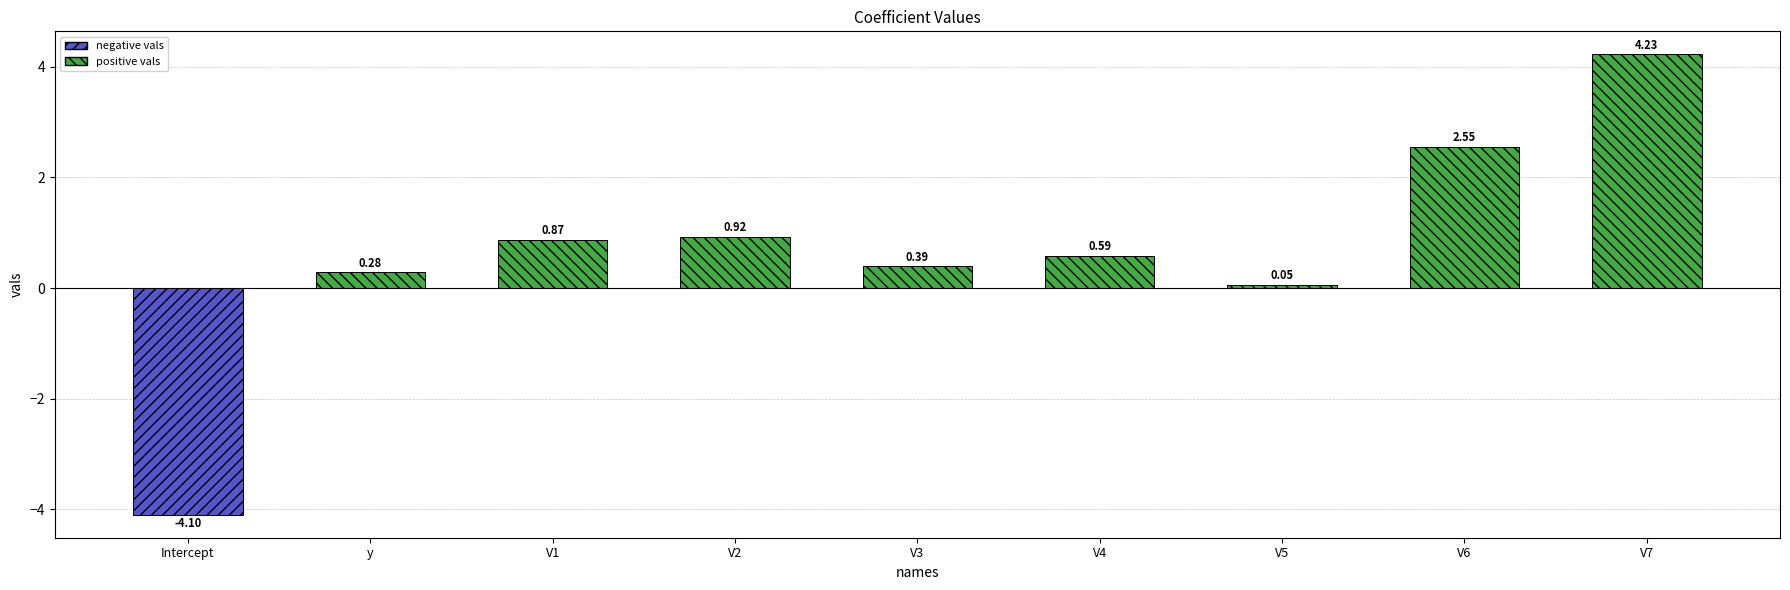

Which has a higher value, V2 or Intercept?

V2